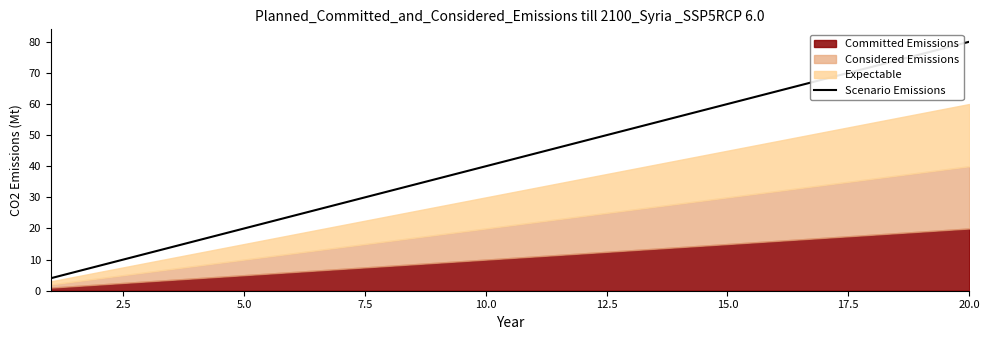

What is the maximum value for Scenario Emissions?

80